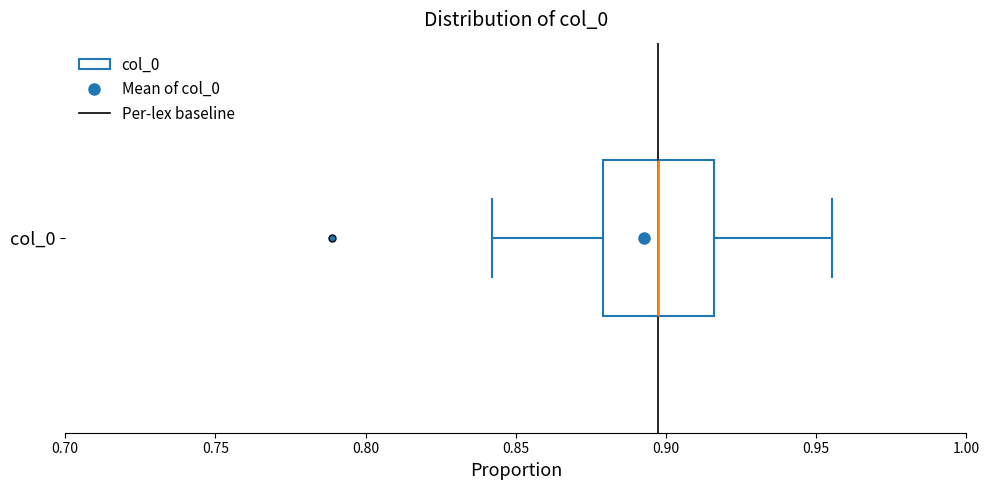

Read this box plot against the x-axis: the position of the median line, the range covered by the box, and the ends of both whiskers. The values are not printed on the chart, so give them approximately, as read against the axis.

median 0.895, box 0.880 to 0.915, whiskers 0.840 to 0.955